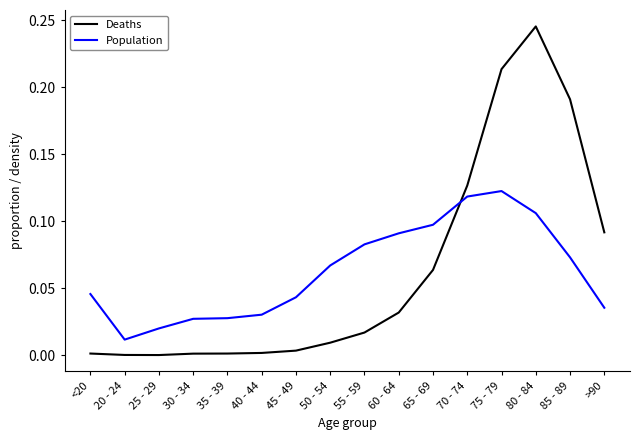

How many intersections are there between Deaths and Population?

1